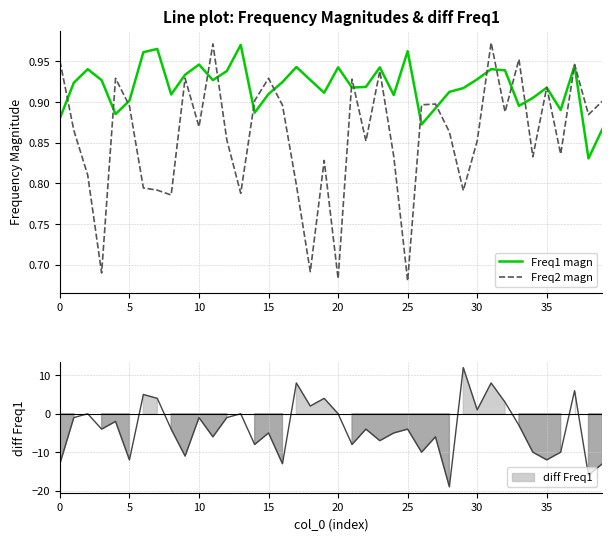

Is this an area chart (filled region under the line)?

No